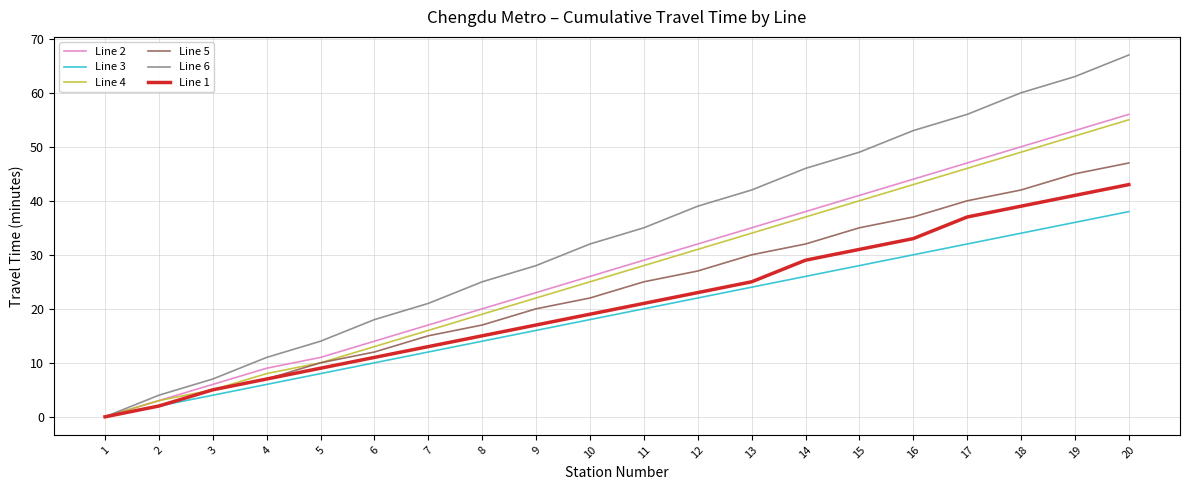

The Line 5 series shows 2 at 5. True or false?

False